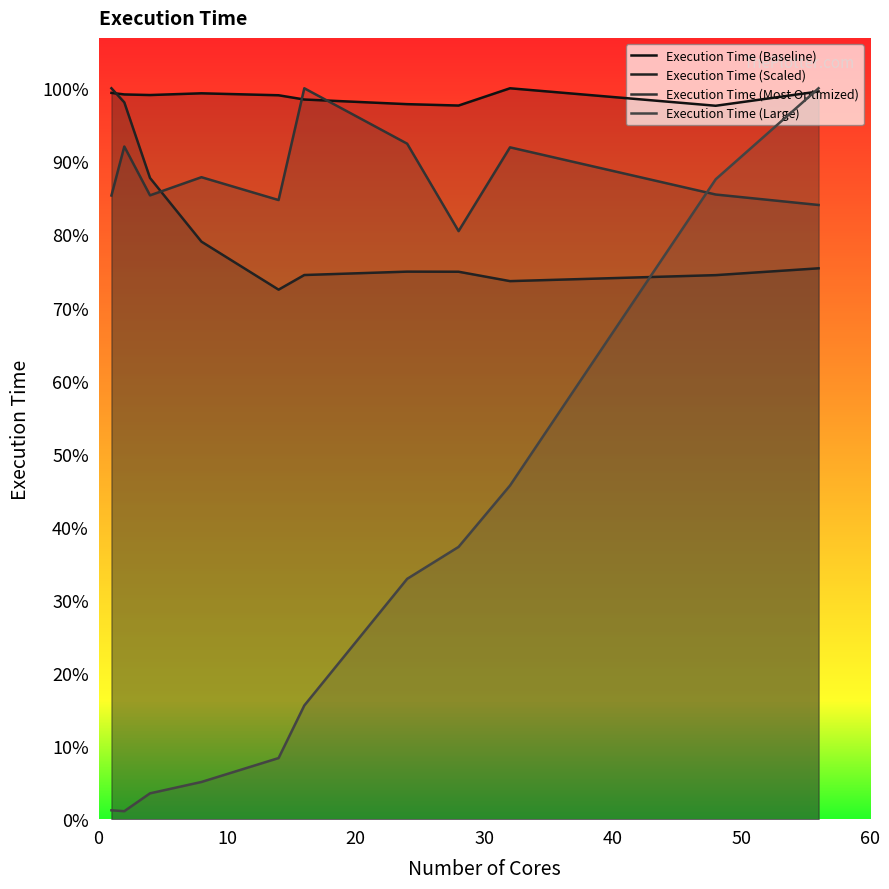

Is the value of Execution Time (Large) at 0 greater than the value of Execution Time (Baseline) at 60?

No